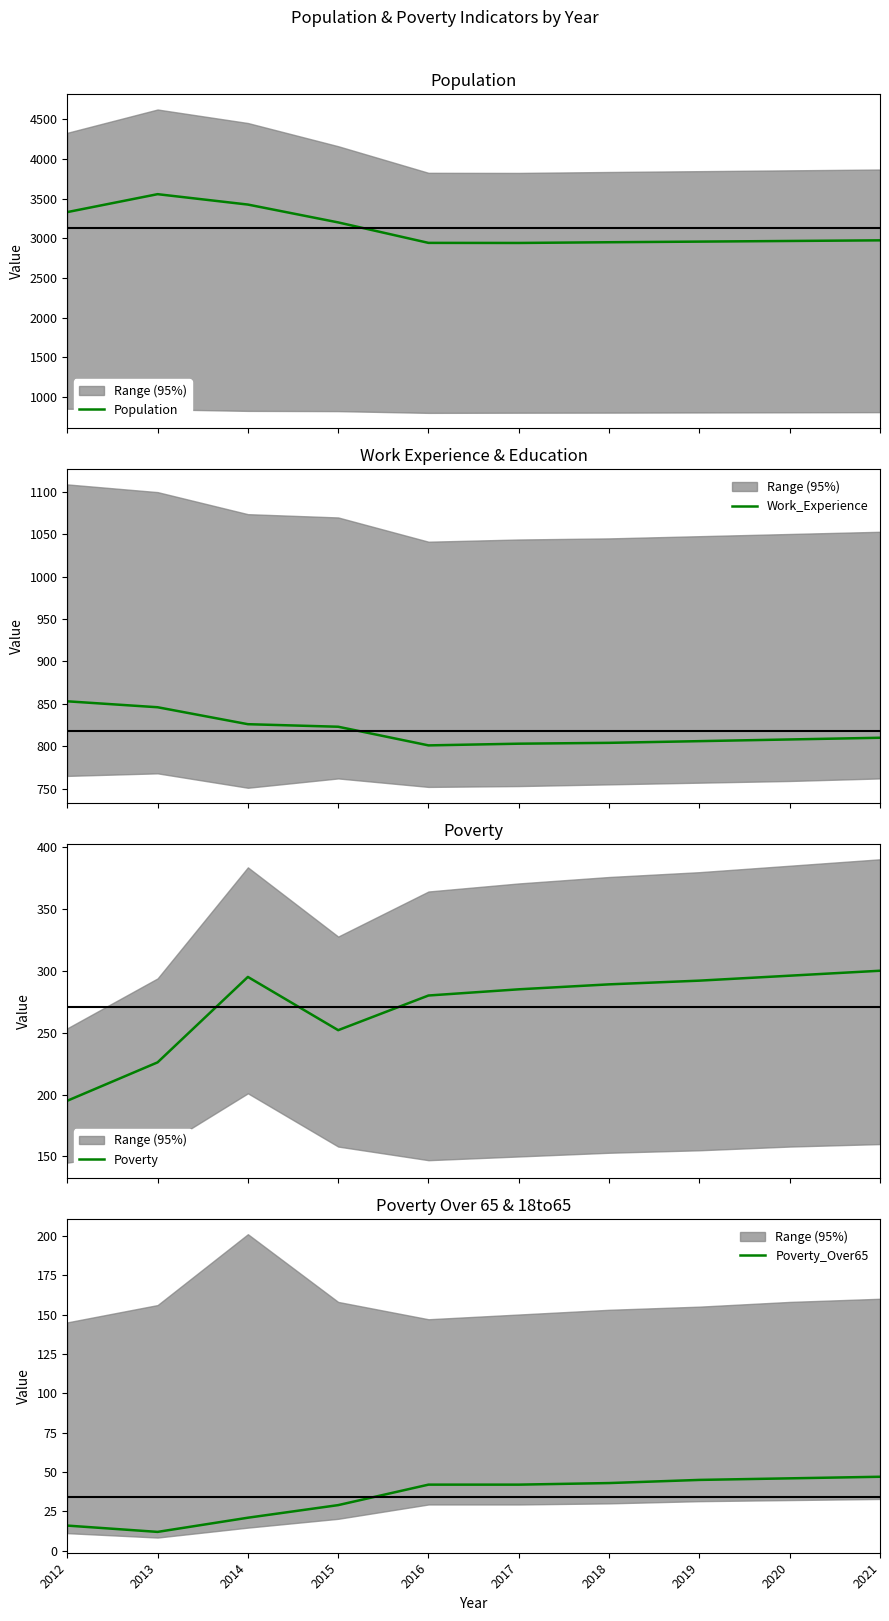

What value does the Population series have at 2017, to the nearest 100?

2900